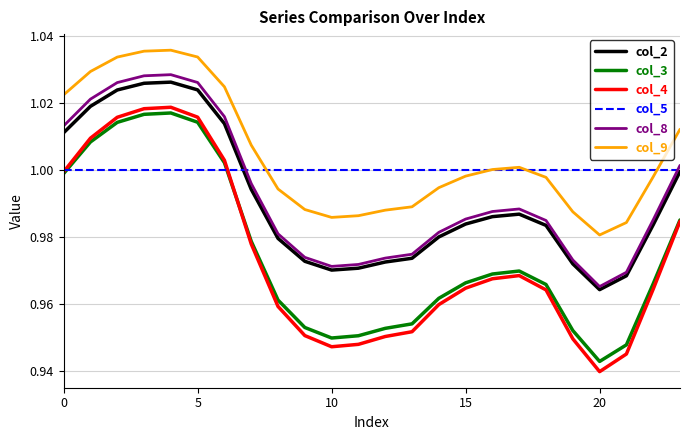

What is the sum of all col_4 values?

23.4